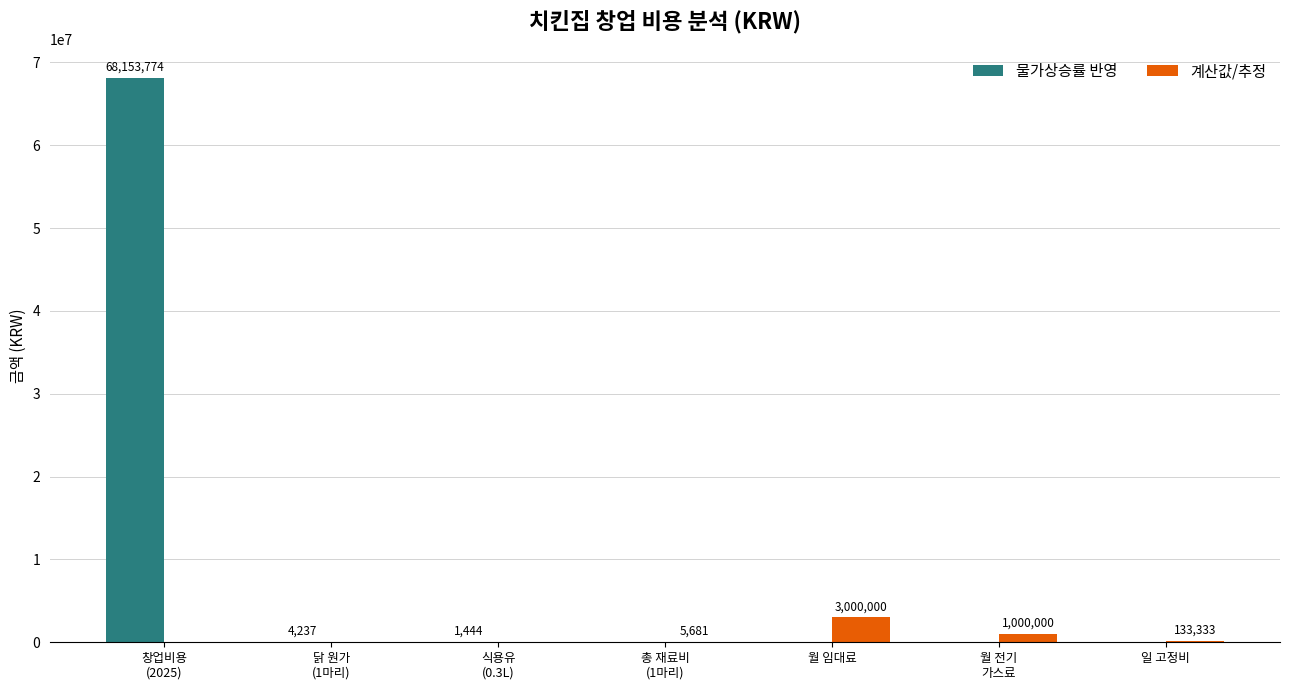

How many groups of bars are there?

7